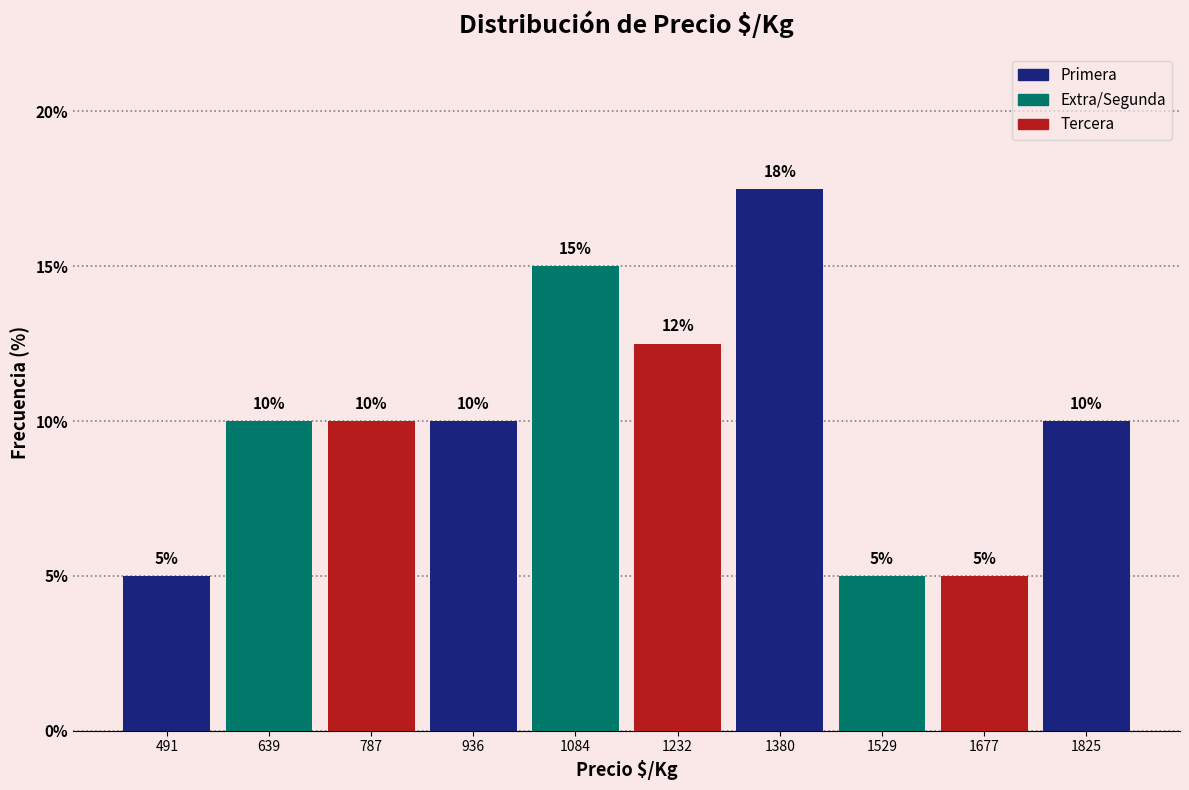

Which range on the x-axis has the tallest bar?

1300 to 1460